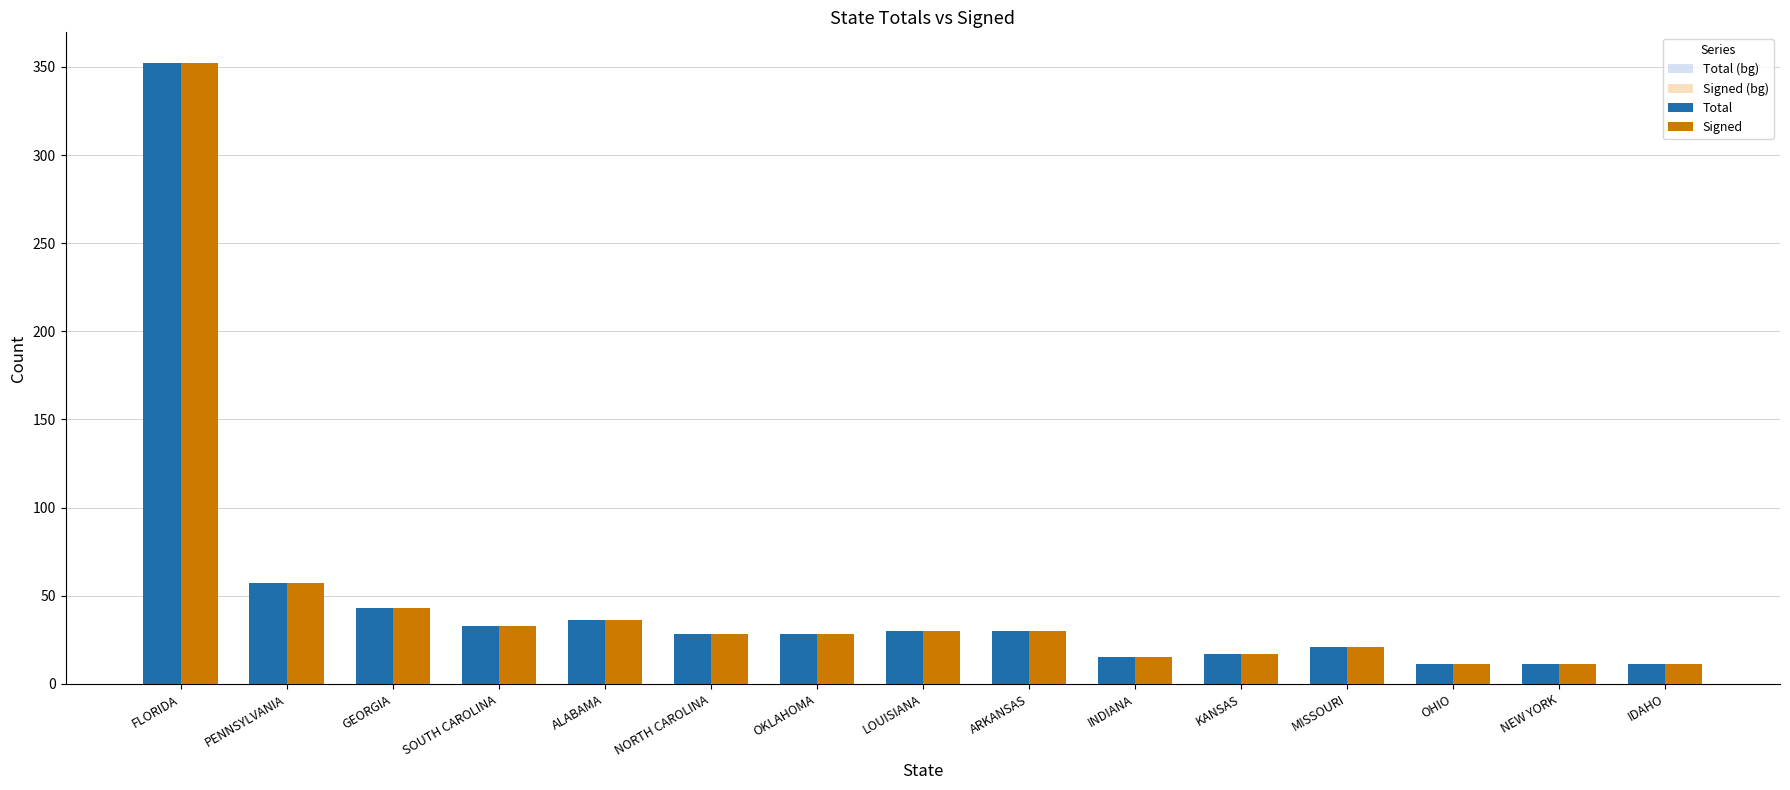

Reading right to left, what are all the values shown in this chart?

Total (bg): 11	11	11	21	17	15	30	30	28	28	36	33	43	57	352
Signed (bg): 11	11	11	21	17	15	30	30	28	28	36	33	43	57	352
Total: 11	11	11	21	17	15	30	30	28	28	36	33	43	57	352
Signed: 11	11	11	21	17	15	30	30	28	28	36	33	43	57	352